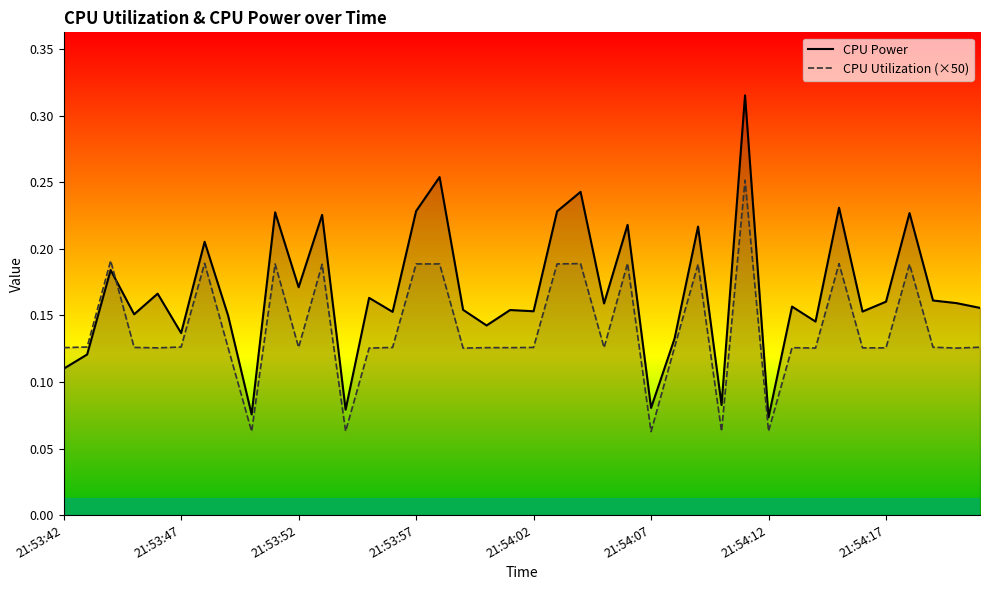

True or false: CPU Power has more than 0 points higher than both neighbors.

True